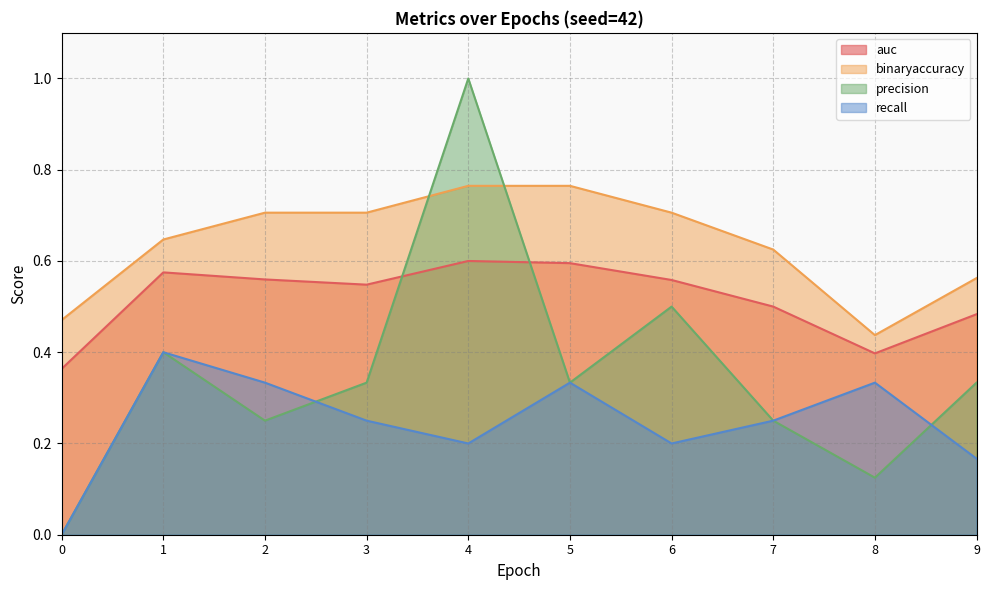

List the series in order of their peak value, lowest first.

recall, auc, binaryaccuracy, precision